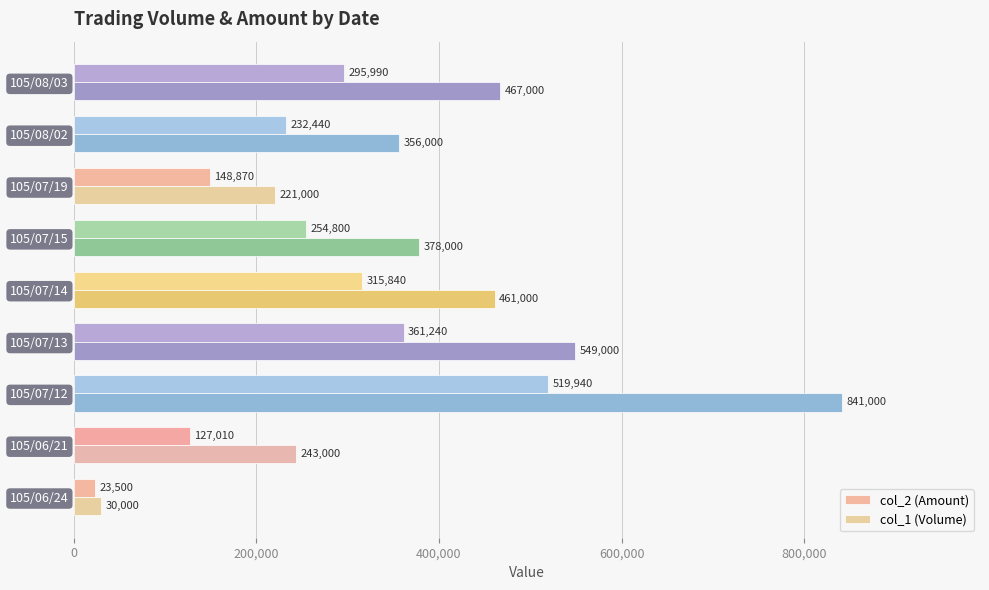

How many data points in col_2 (Amount) are less than 254800?

4